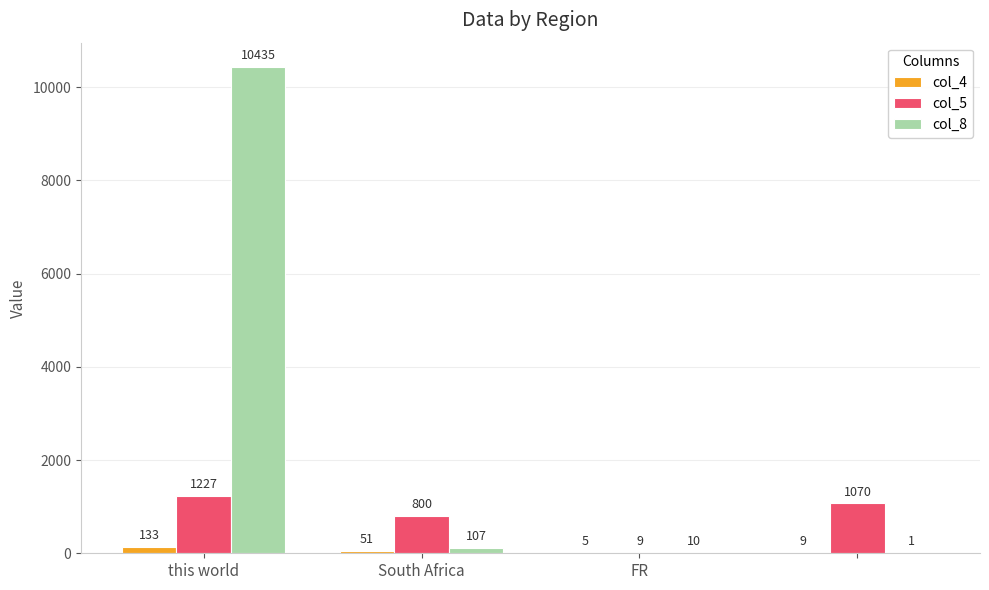

What is the sum of all col_5 values?

3106